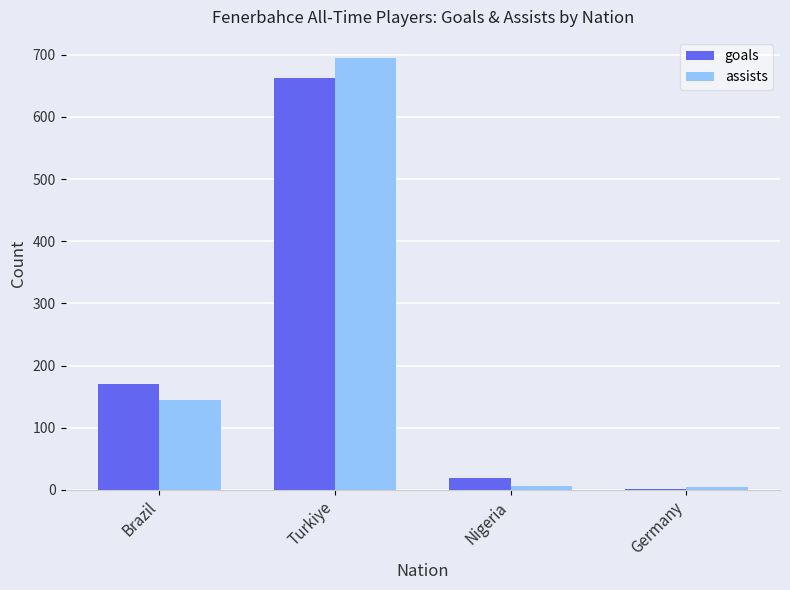

The assists series shows 144 at Brazil. True or false?

True